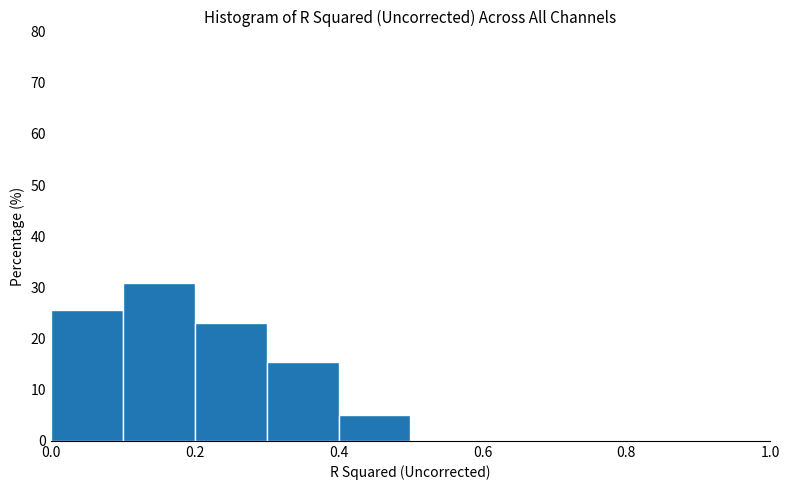

Reading left to right, transcribe this chart: for each bar, give the range it covers on the x-axis and its height. The values are not printed on the chart, so give them approximately, as read against the axis.

0.0 to 0.1: 26
0.1 to 0.2: 31
0.2 to 0.3: 23
0.3 to 0.4: 15
0.4 to 0.5: 5
0.5 to 0.6: 0
0.6 to 0.7: 0
0.7 to 0.8: 0
0.8 to 0.9: 0
0.9 to 1.0: 0